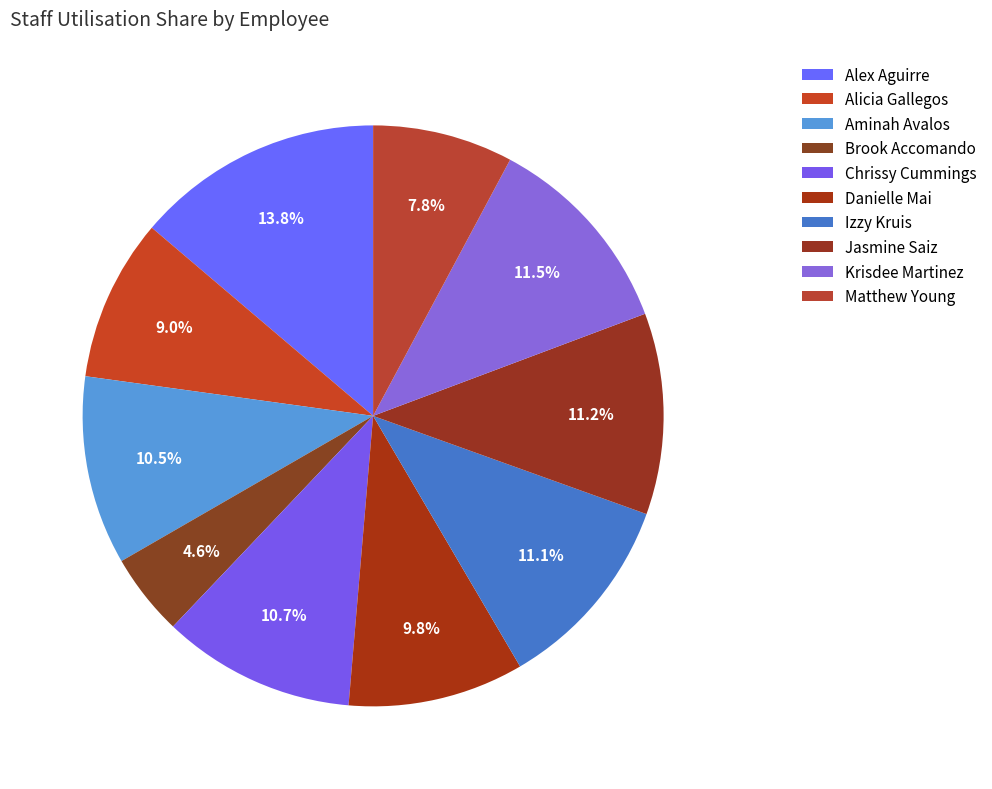

To the nearest percent, what is the difference between the Danielle Mai and Matthew Young slice percentages?

2%